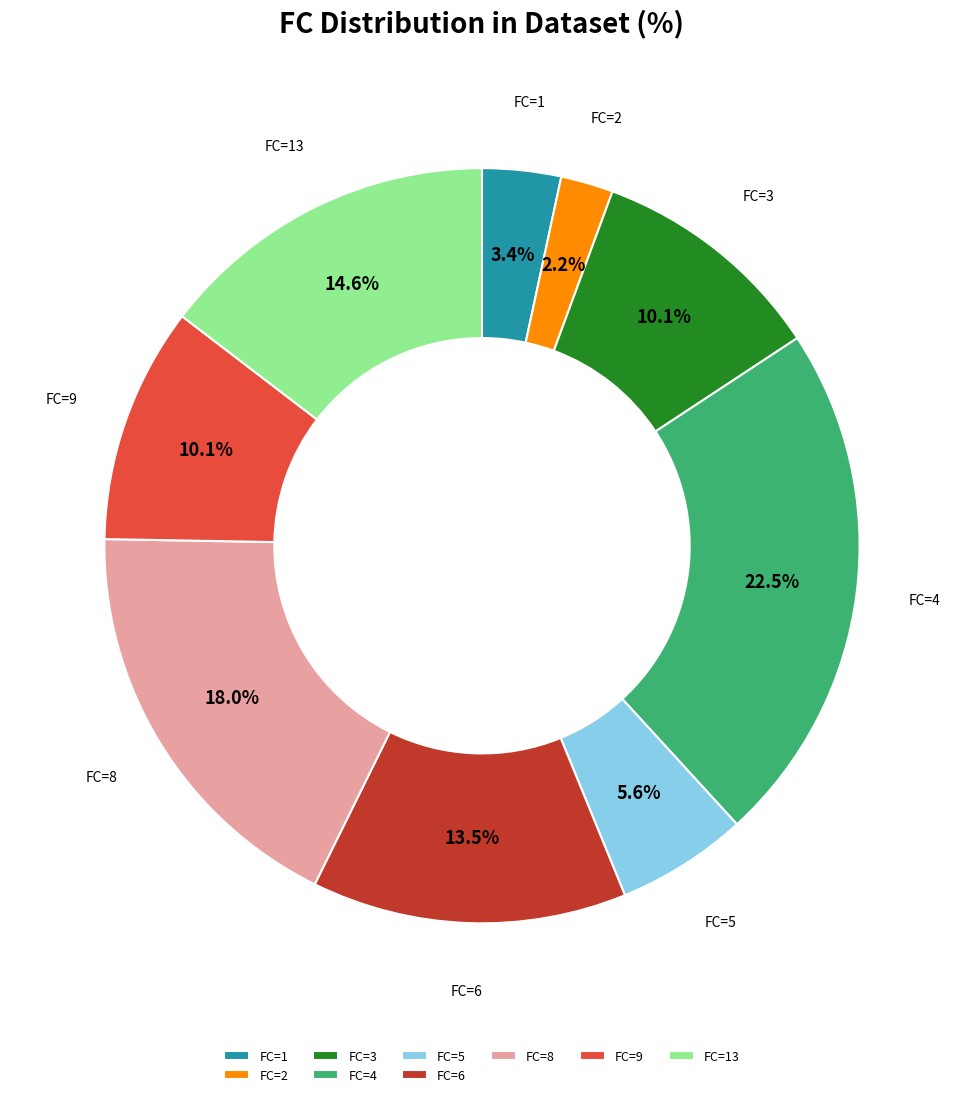

What percentage do FC=4 and FC=5 together represent?

28.1%